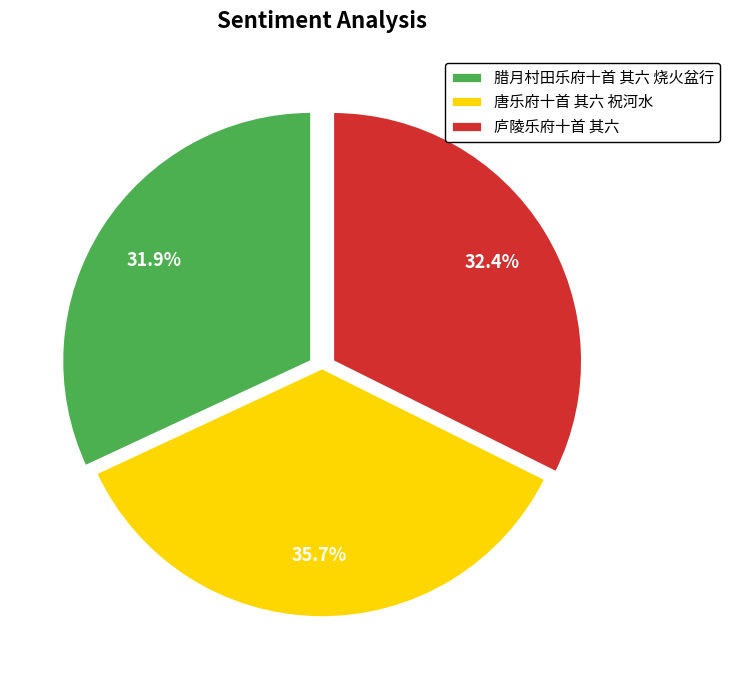

Does 庐陵乐府十首 其六 account for over 50% of the chart?

No